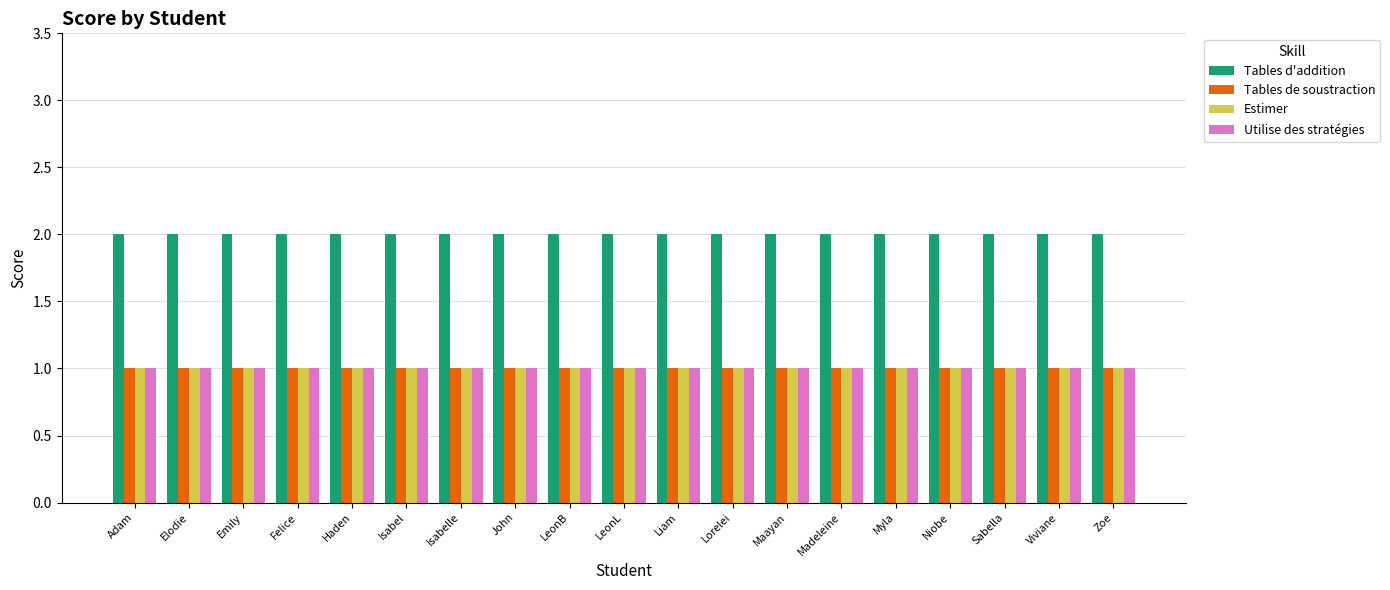

What is the sum of all Estimer values?

19